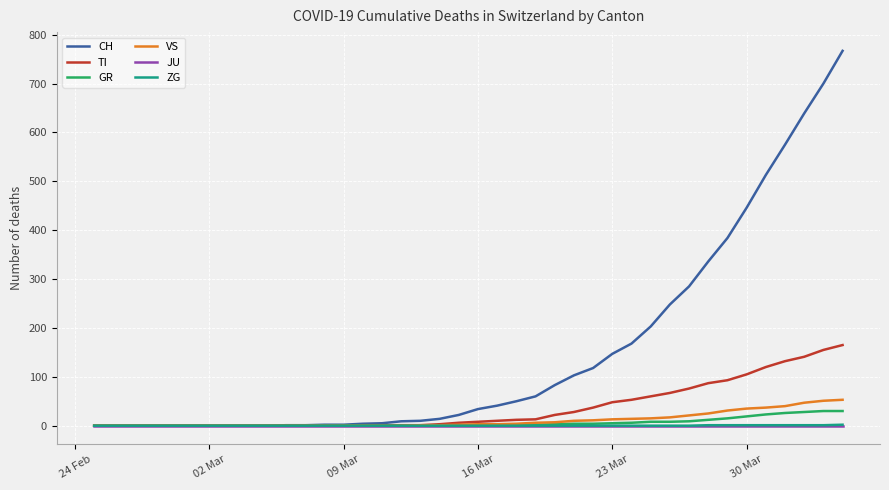

What is the highest value of the CH series?

767